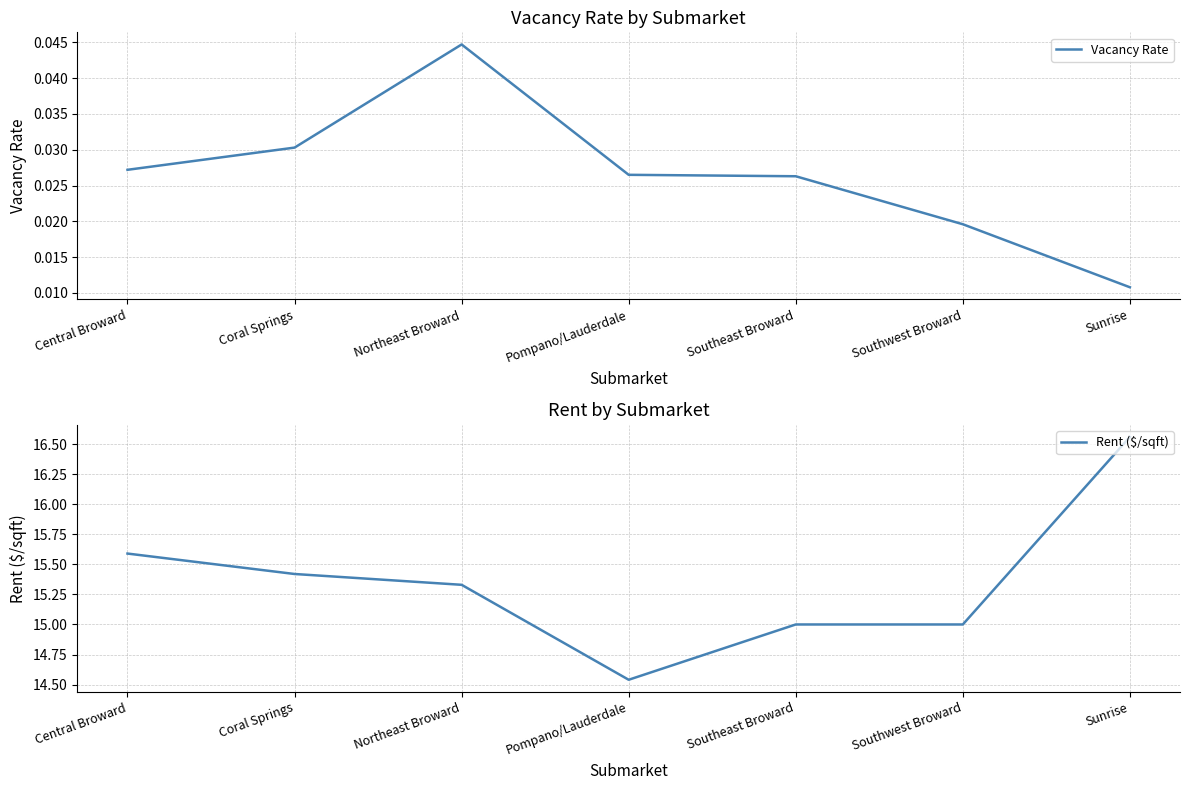

At which category does Vacancy Rate reach its first local peak?

Northeast Broward